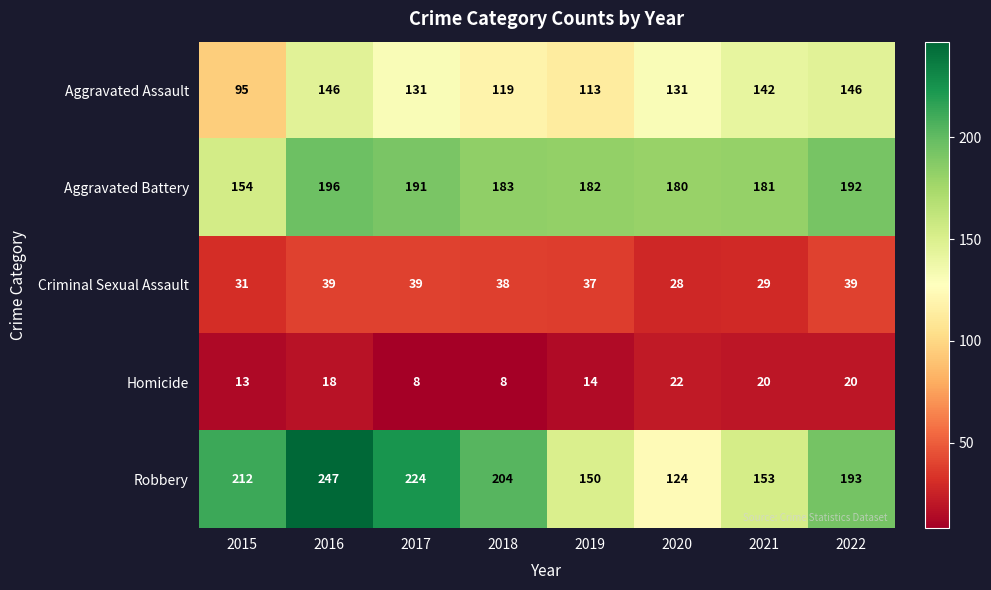

Is it true that Homicide equals 22 at 2020?

True